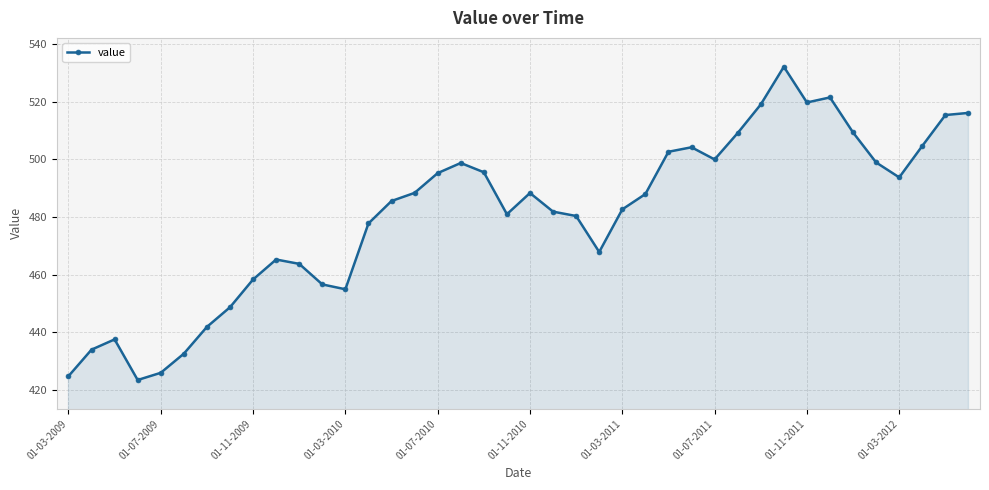

What is the minimum value shown in the chart?

423.5